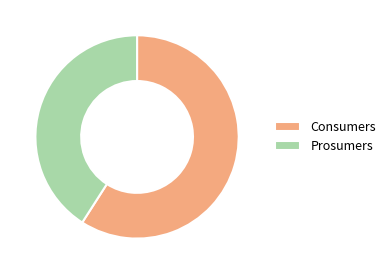

Does Consumers account for over 50% of the chart?

Yes